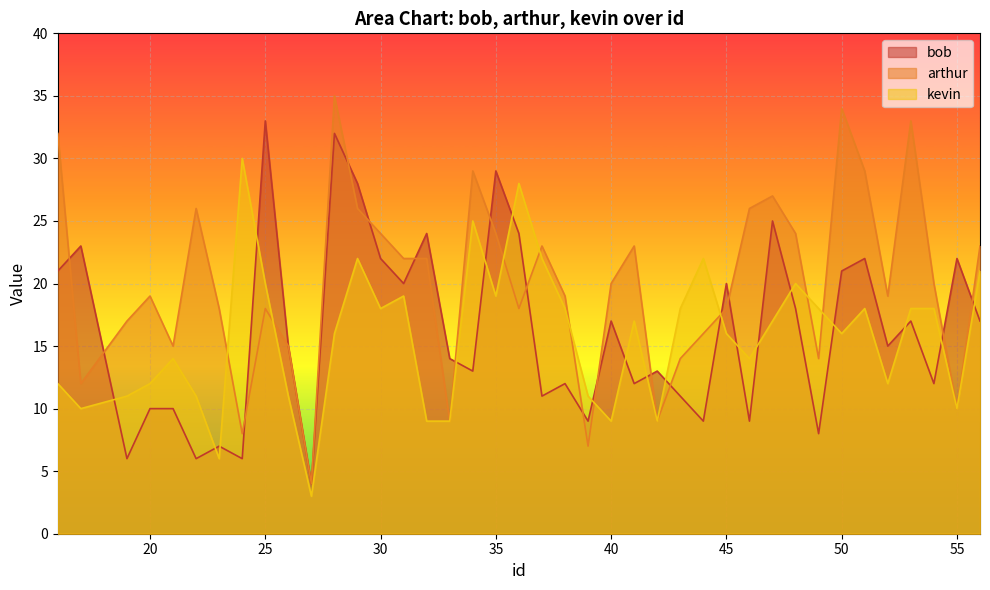

What is the maximum value for bob?

33